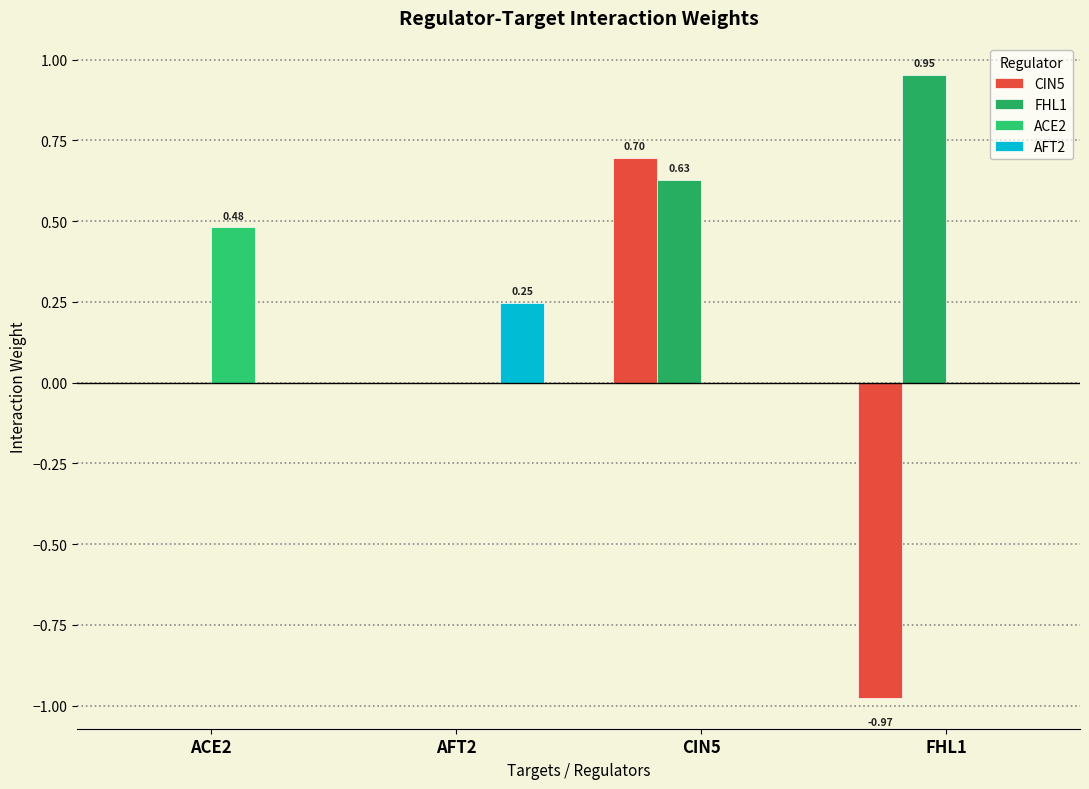

Count the ACE2 values in the range 0 to 1.

4